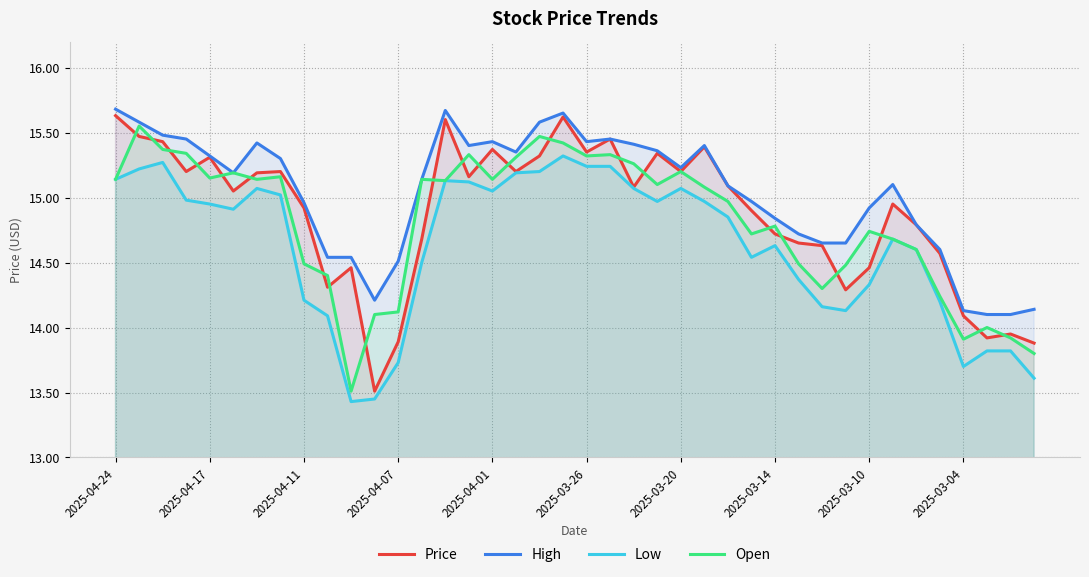

How many values in the Low series are below 14?

7